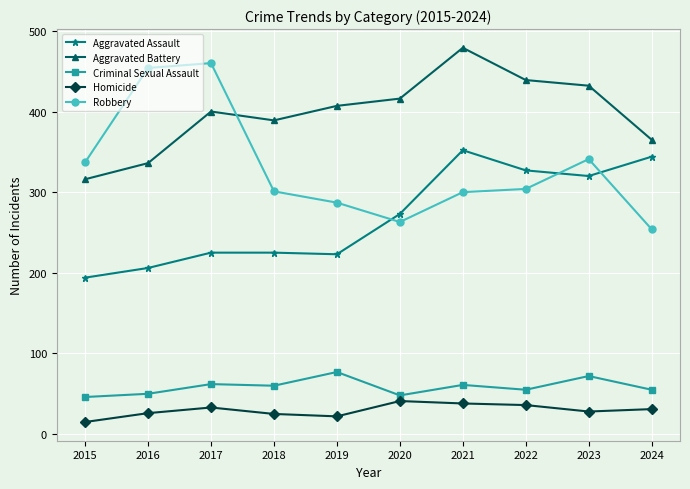

Does the chart display data point markers on the line(s)?

Yes